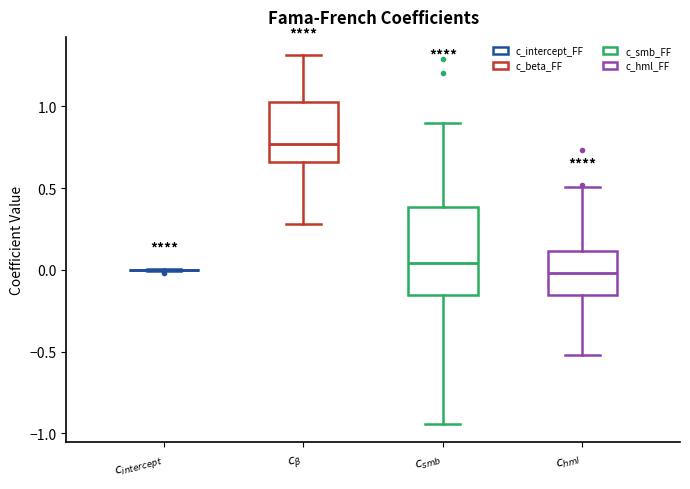

Where does the upper whisker of the box for $c_{\beta}$ end on the y-axis? The values are not printed on the chart, so give them approximately, as read against the axis.

1.30